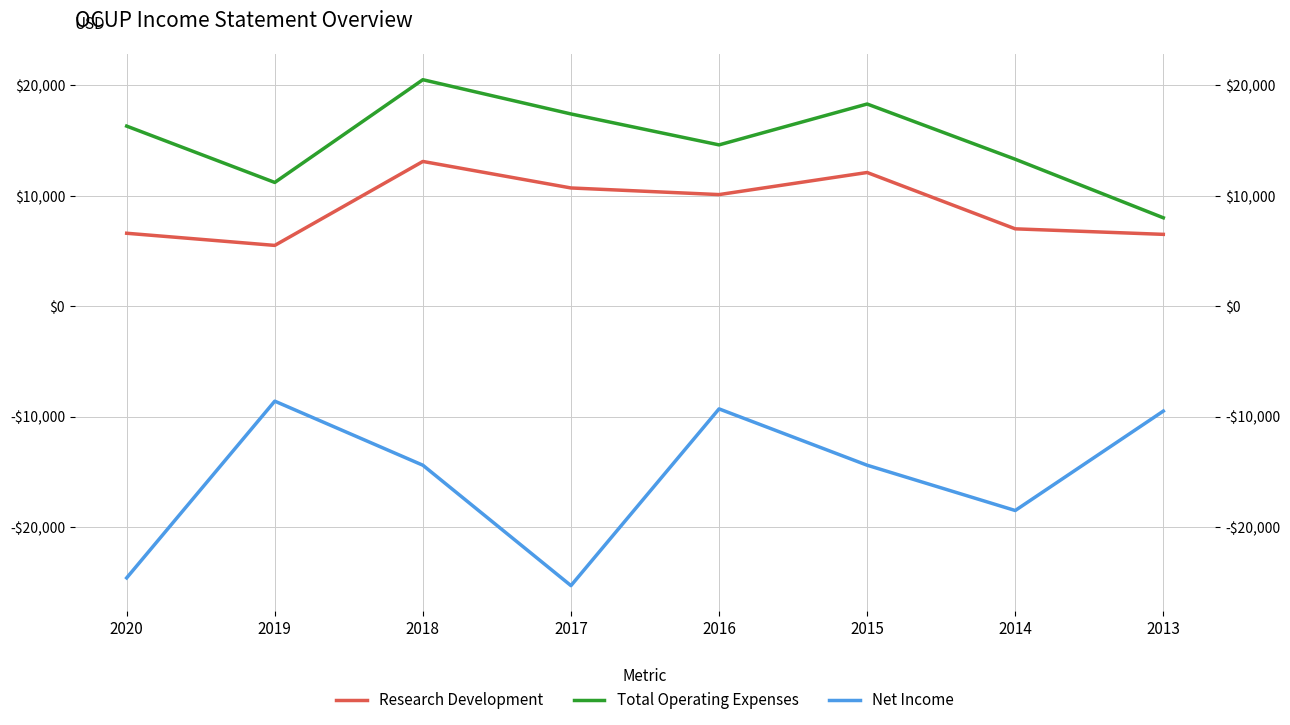

What is the difference between the highest and lowest values at 2015?

32700